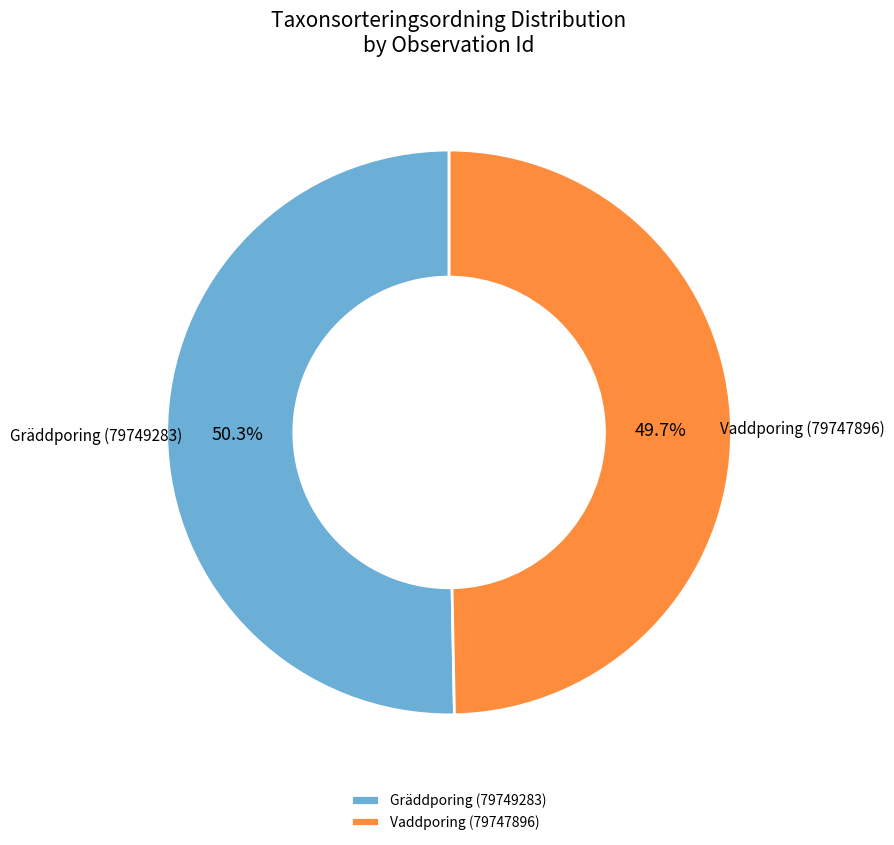

Which has a higher value, Vaddporing (79747896) or Gräddporing (79749283)?

Gräddporing (79749283)